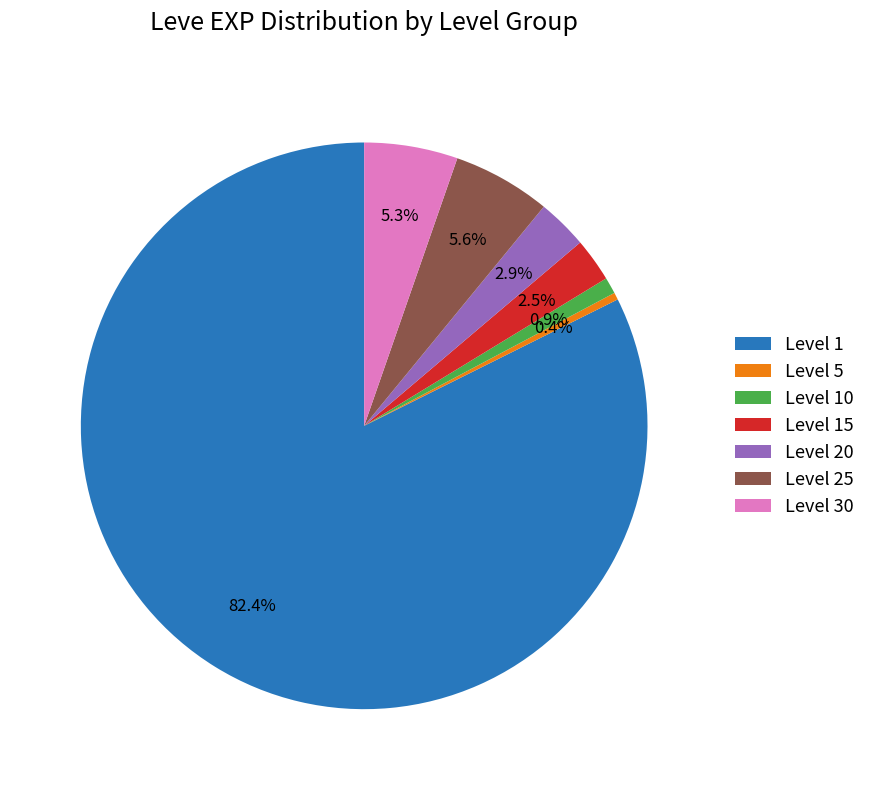

What is the total percentage of Level 30 and Level 20?

8.2%